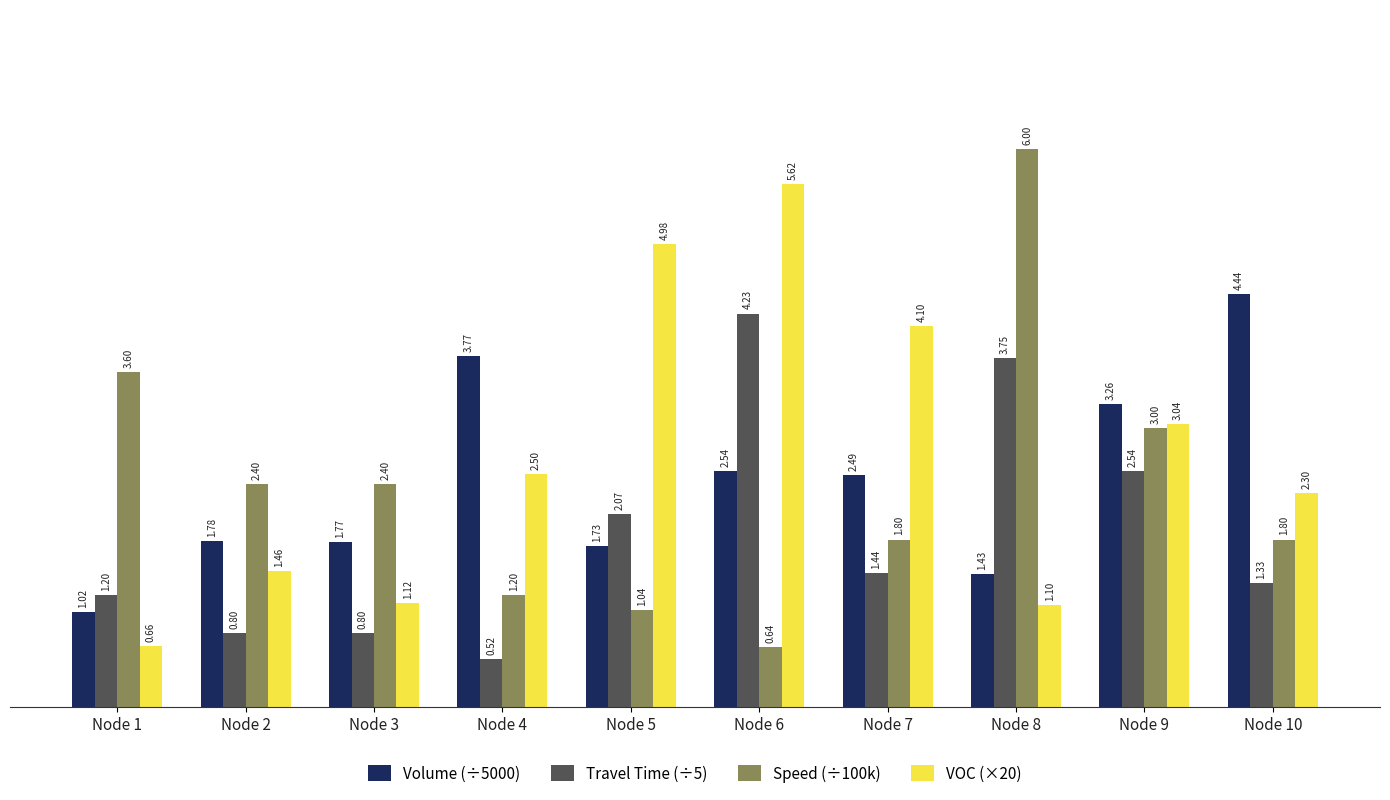

What is the sum of the VOC (×20) values at Node 10 and Node 8?

3.4